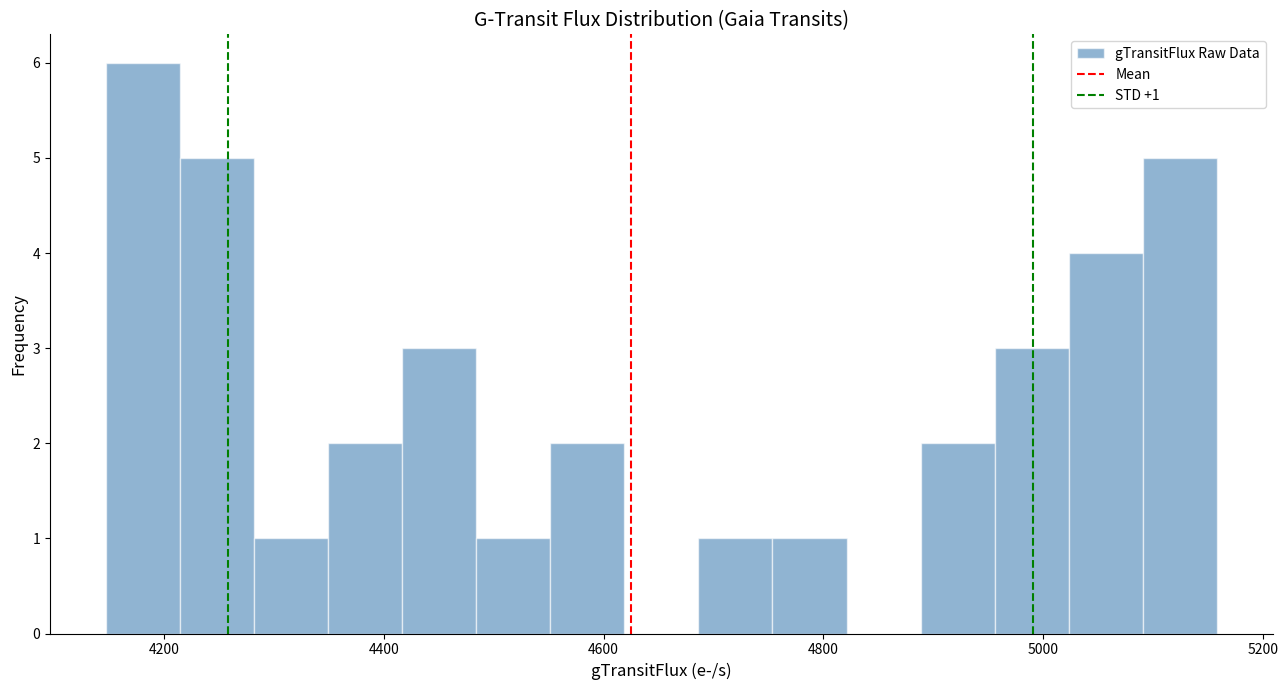

Around what value on the x-axis is the tallest bar? Give the approximate position of its centre, as read against the axis.

4180